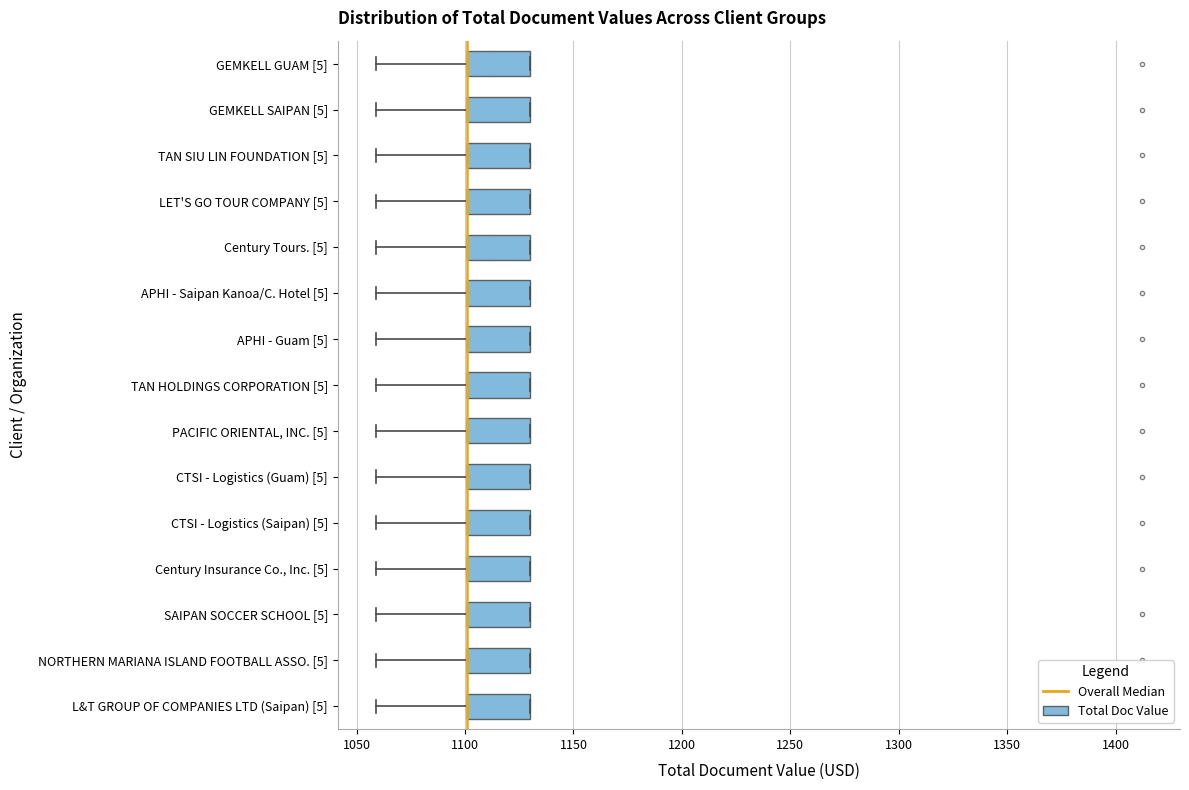

Where does the left whisker of the box for Century Tours. [5] end on the x-axis? The values are not printed on the chart, so give them approximately, as read against the axis.

1060